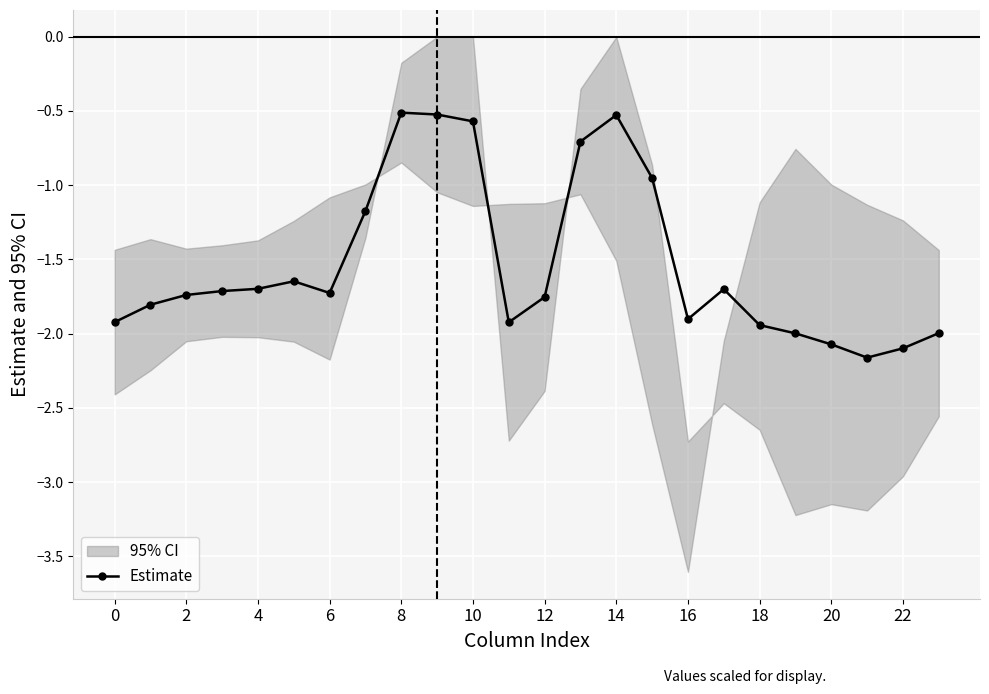

What is the minimum value for Estimate?

-2.2